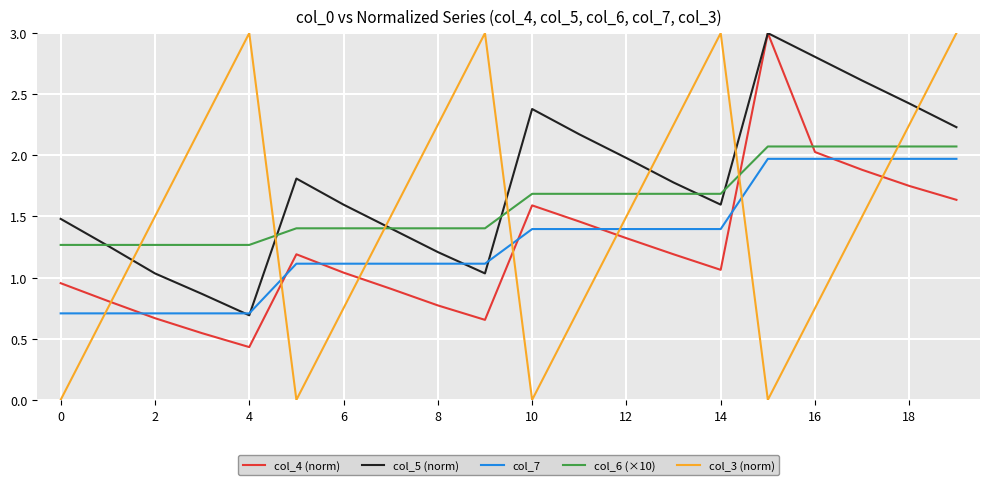

What is the difference between the maximum and minimum values in the col_5 (norm) series?

2.3